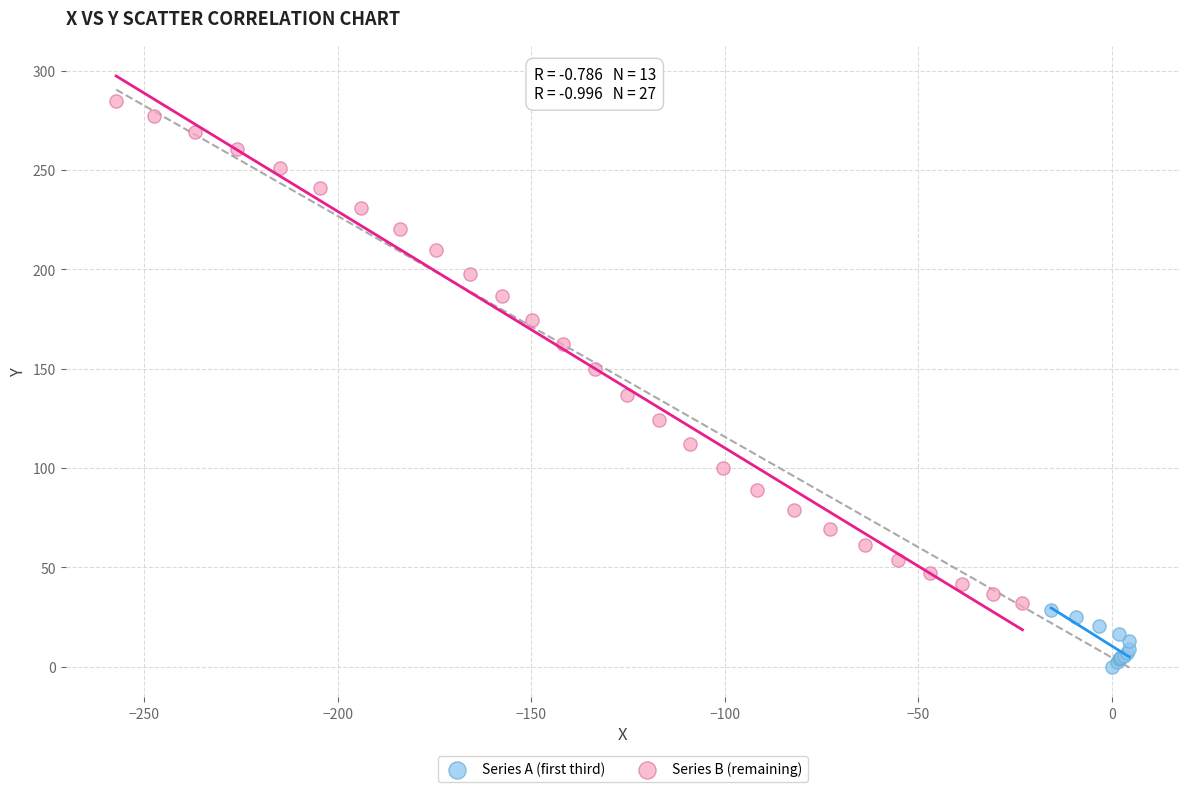

Which series has the widest spread of Y values?

Series B (remaining)